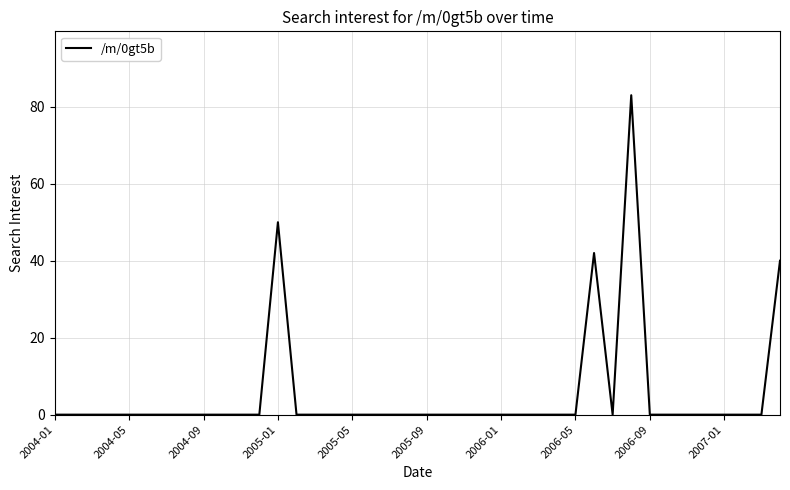

What is the difference between the maximum and minimum values?

83